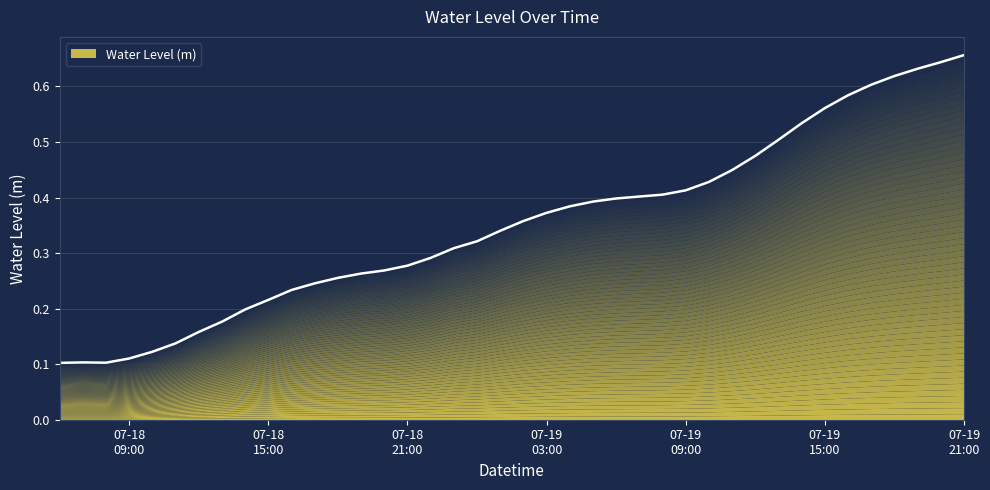

What is the sum of all values?

14.0